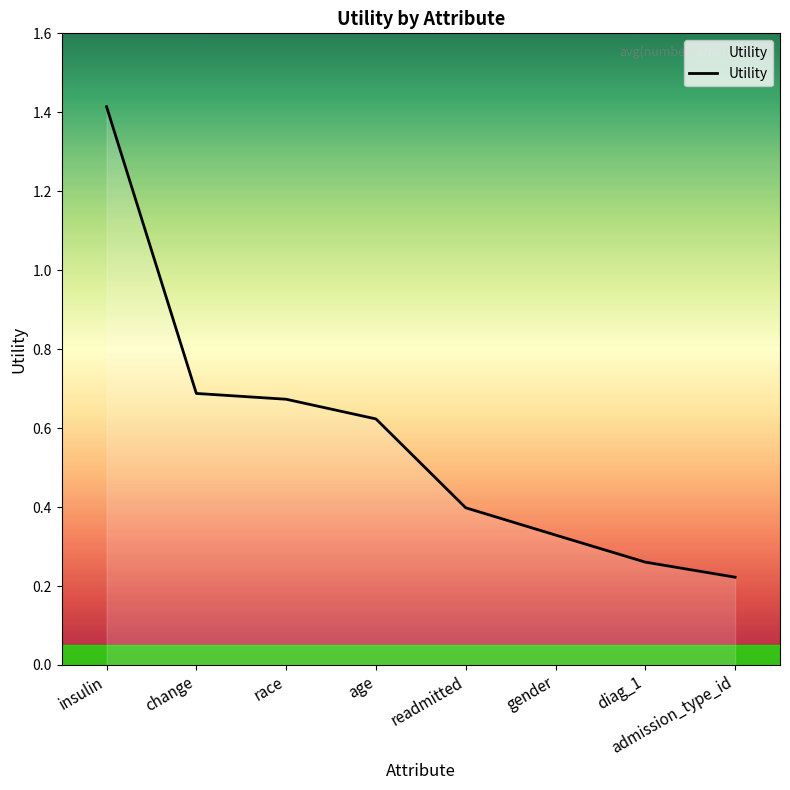

How many categories are shown in the chart?

8